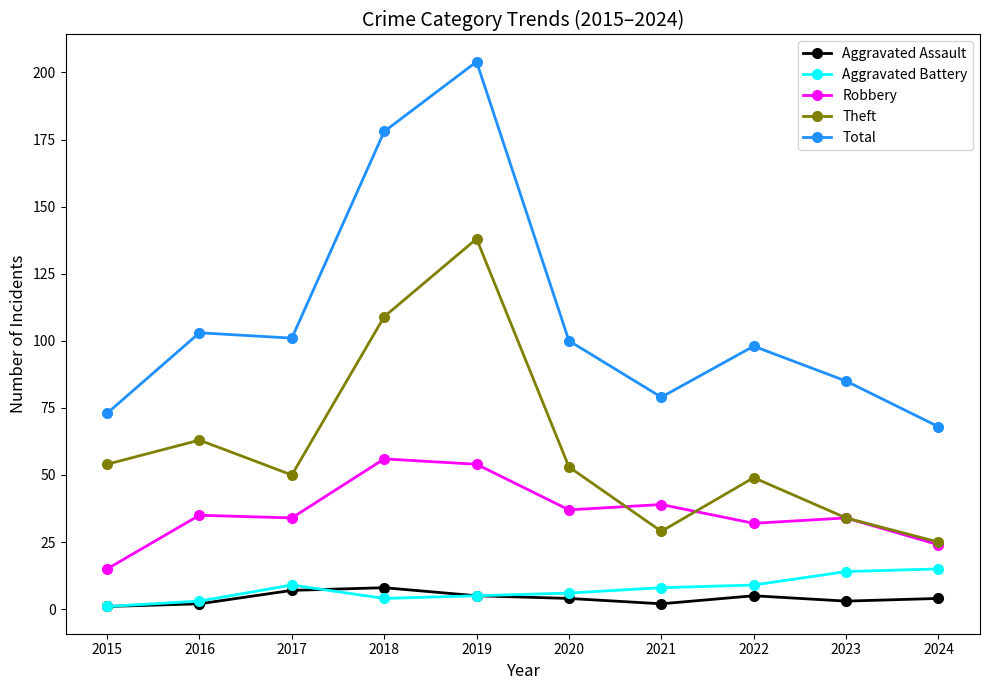

How many lines are shown in the chart?

5